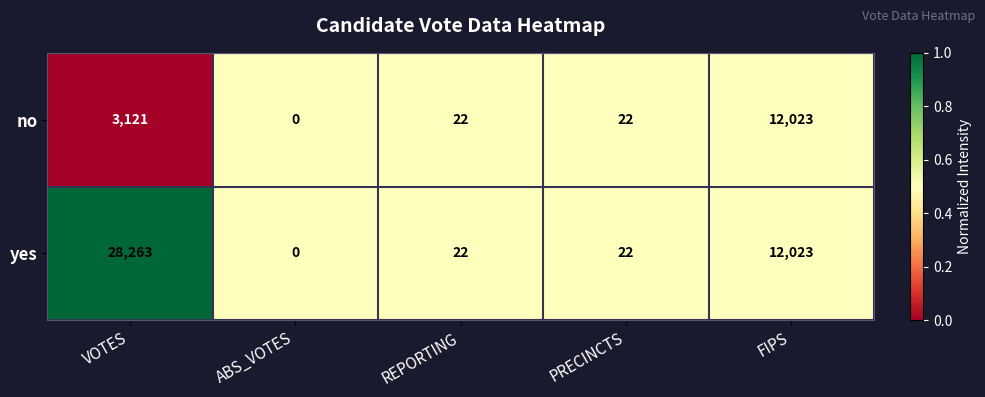

At which label is no closest to 6011?

VOTES